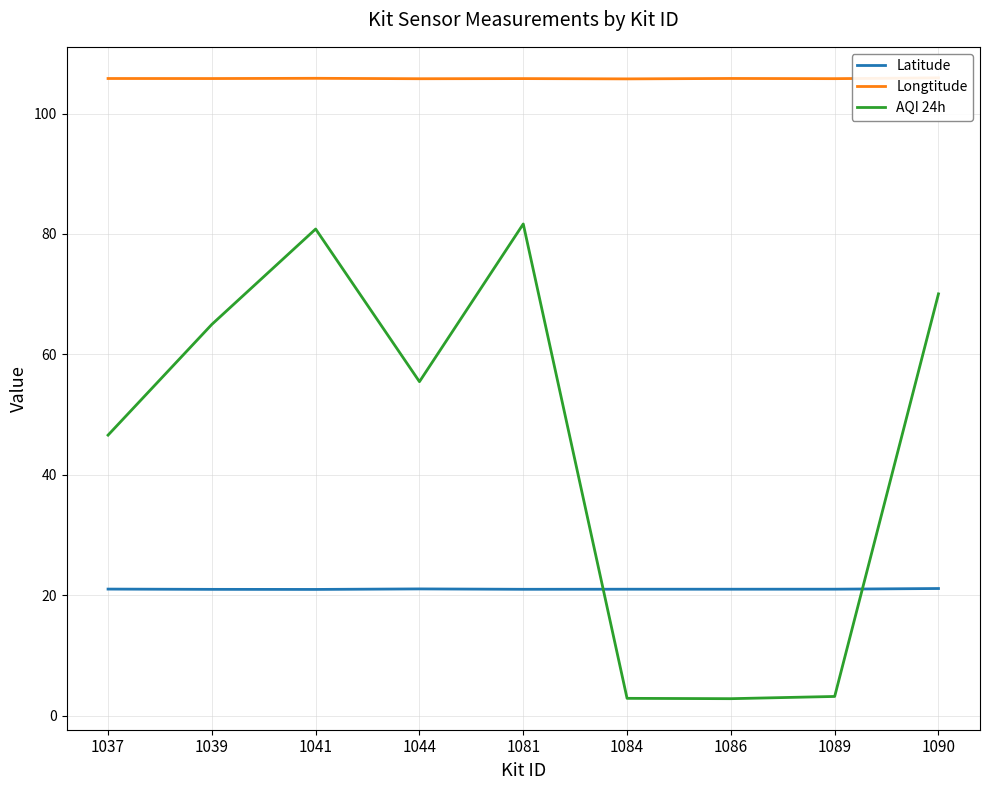

Reading left to right, what are all the values shown in this chart?

Latitude: 1037=21.1	1039=21.0	1041=21.0	1044=21.1	1081=21.0	1084=21.0	1086=21.0	1089=21.0	1090=21.1
Longtitude: 1037=105.8	1039=105.8	1041=105.8	1044=105.8	1081=105.8	1084=105.7	1086=105.8	1089=105.8	1090=105.9
AQI 24h: 1037=46.6	1039=65.0	1041=80.8	1044=55.5	1081=81.7	1084=2.9	1086=2.9	1089=3.2	1090=70.1